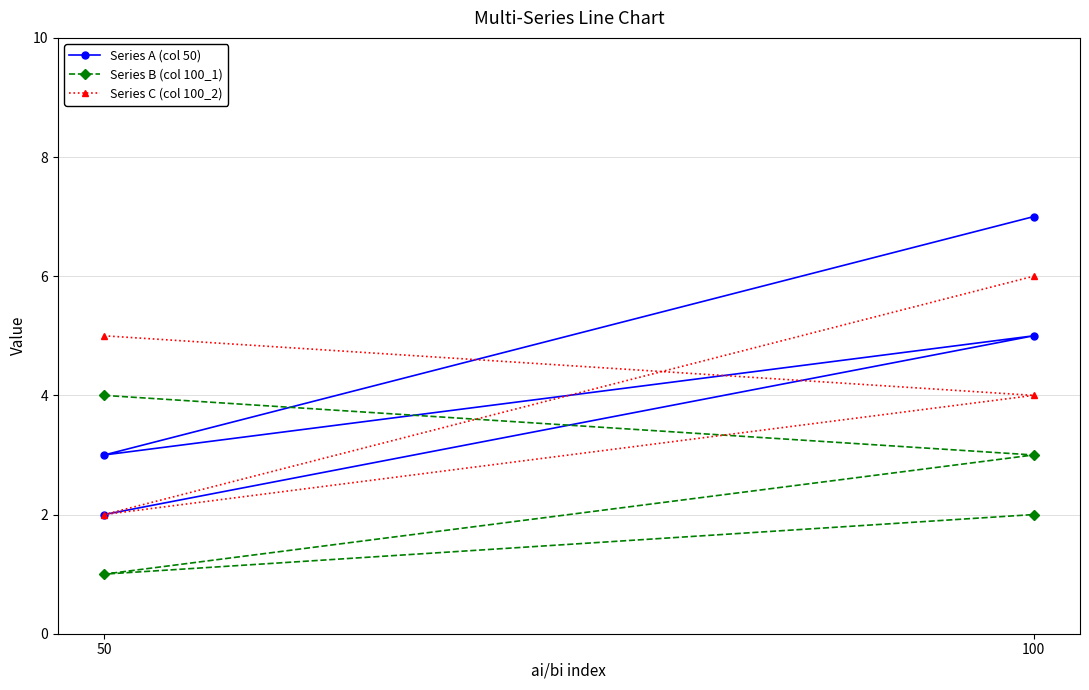

Between 100 and 50, which series saw the biggest shift?

Series A (col 50)